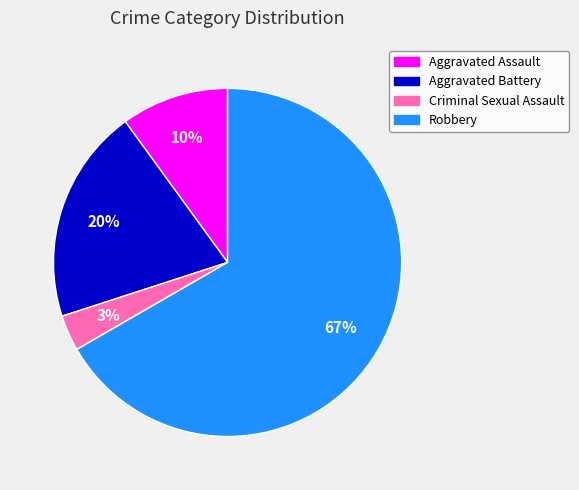

What percentage is the Robbery slice, to the nearest percent?

67%